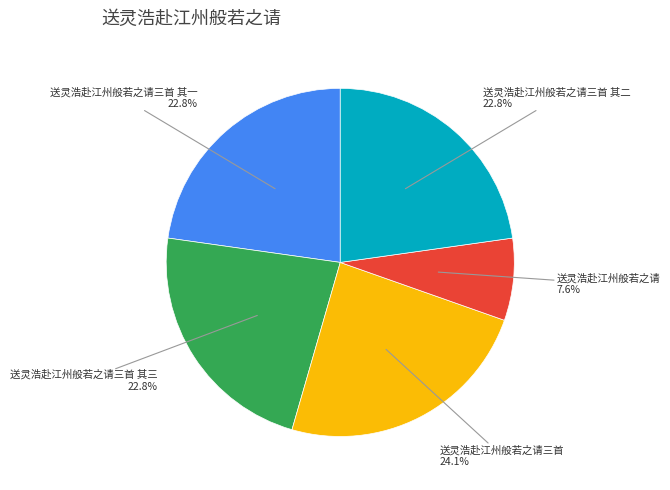

Does 送灵浩赴江州般若之请 account for over 50% of the chart?

No